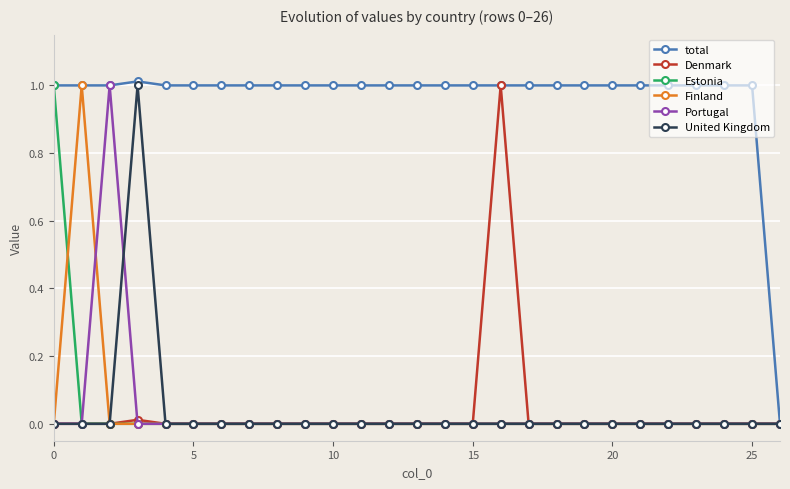

True or false: Portugal has more than 0 points higher than both neighbors.

True